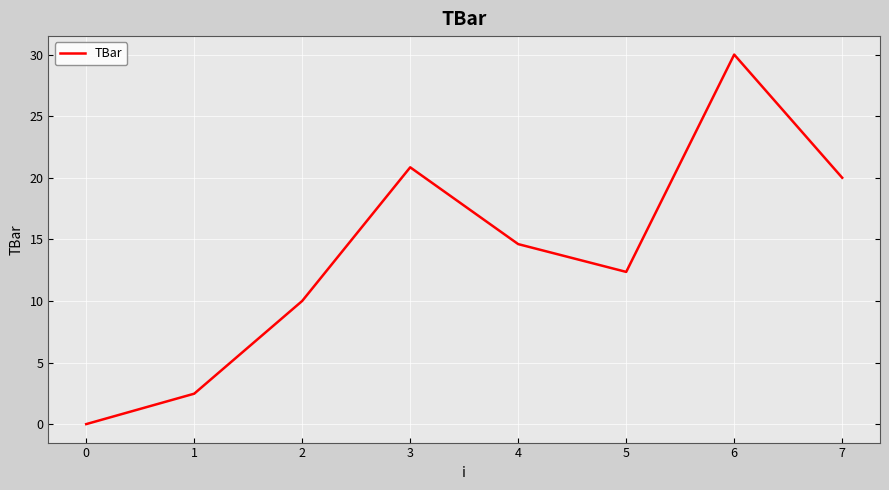

How many interior local peaks (higher than both neighbors) does the data have?

2